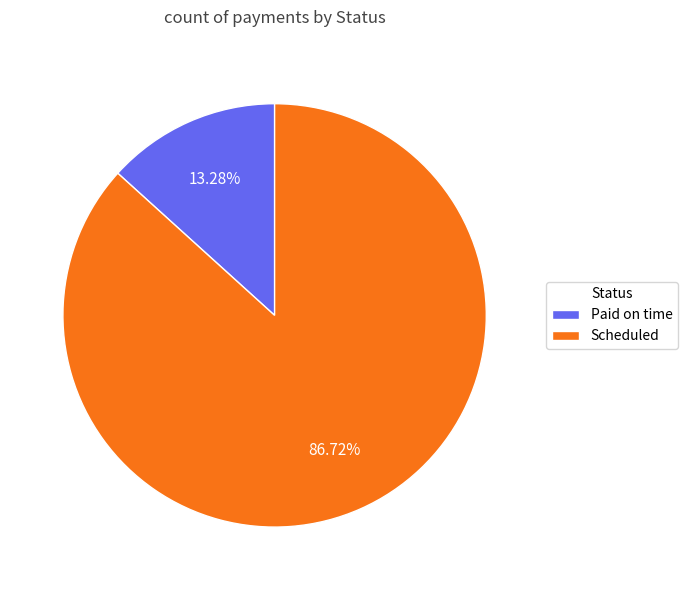

Between Scheduled and Paid on time, which is larger?

Scheduled